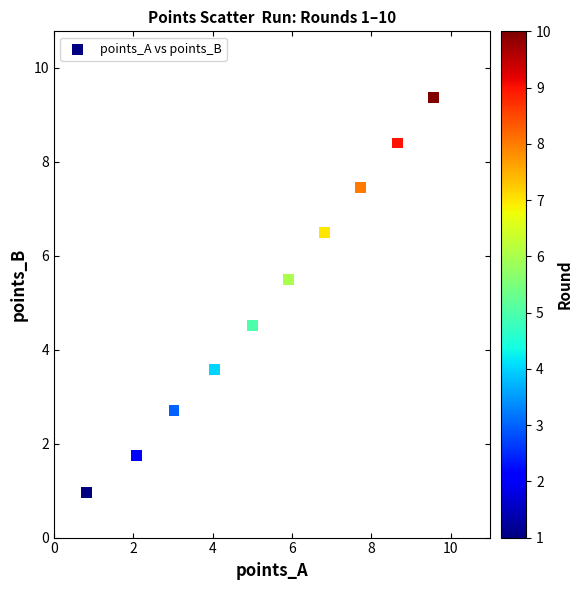

What is the average X value?

5.4